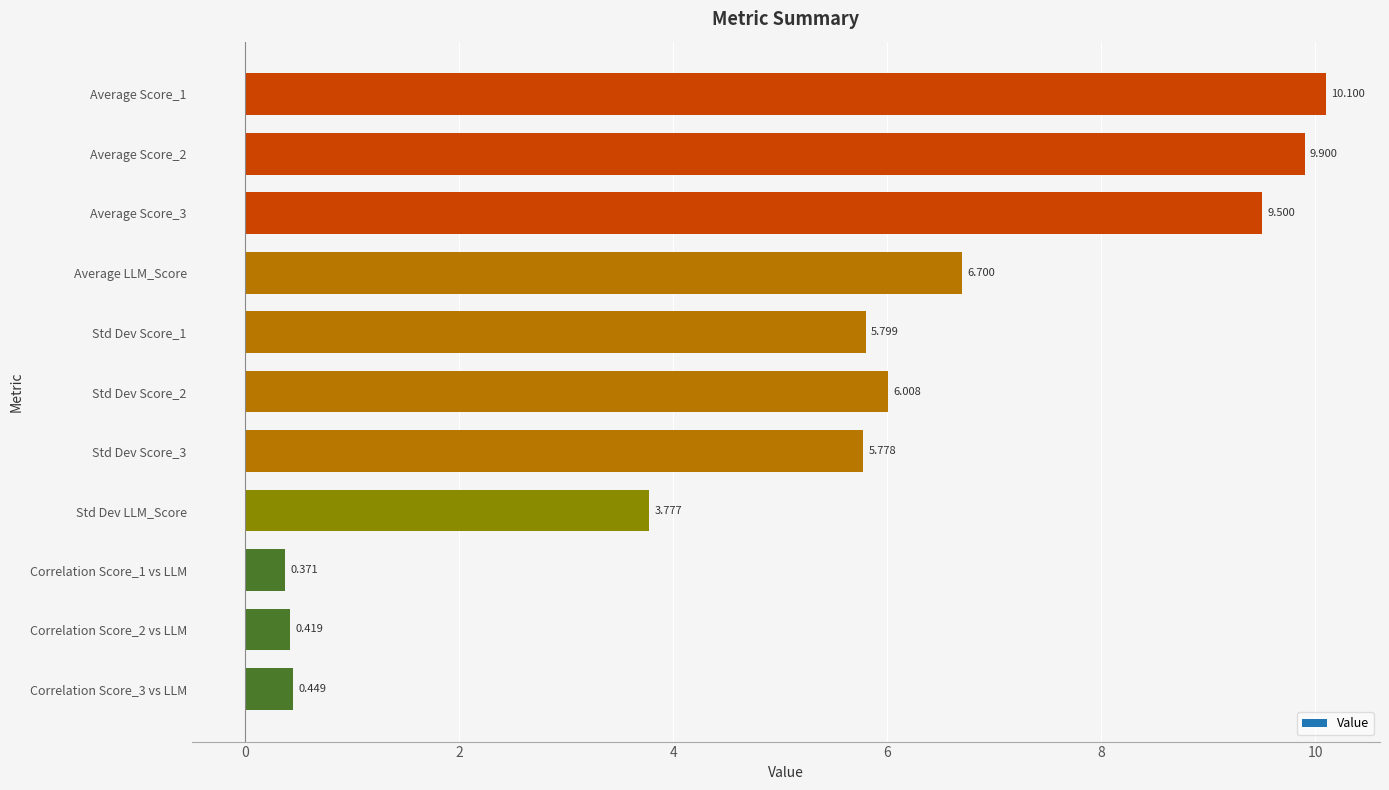

Rank the categories by value from lowest to highest.

Correlation Score_1 vs LLM, Correlation Score_2 vs LLM, Correlation Score_3 vs LLM, Std Dev LLM_Score, Std Dev Score_3, Std Dev Score_1, Std Dev Score_2, Average LLM_Score, Average Score_3, Average Score_2, Average Score_1